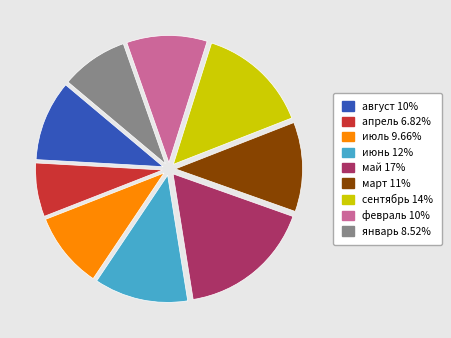

Approximately how many times larger is the value at март compared to январь?

1.3